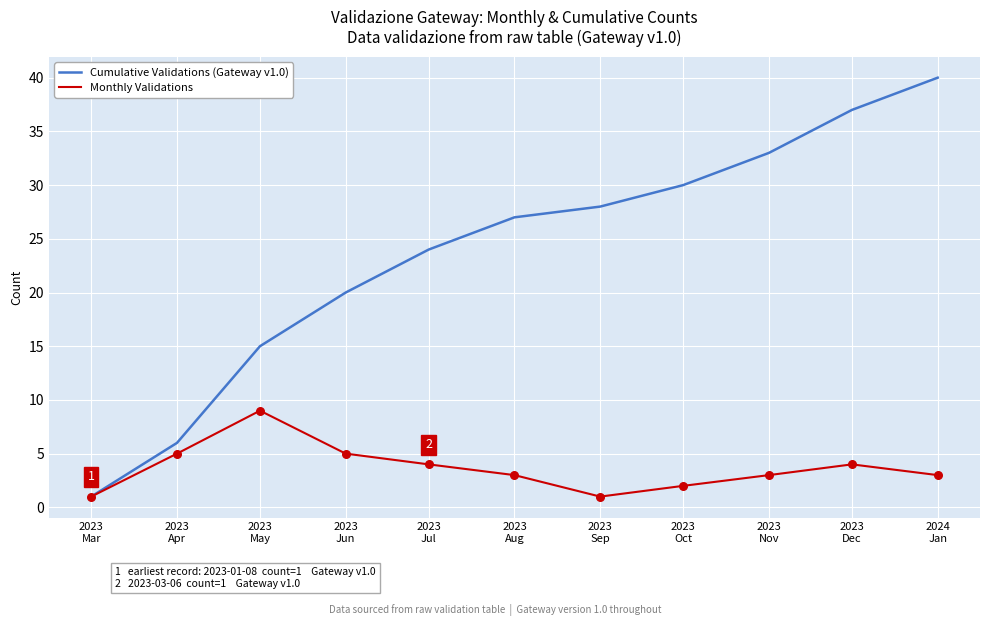

At which category is the sum across all series the highest?

2024
Jan